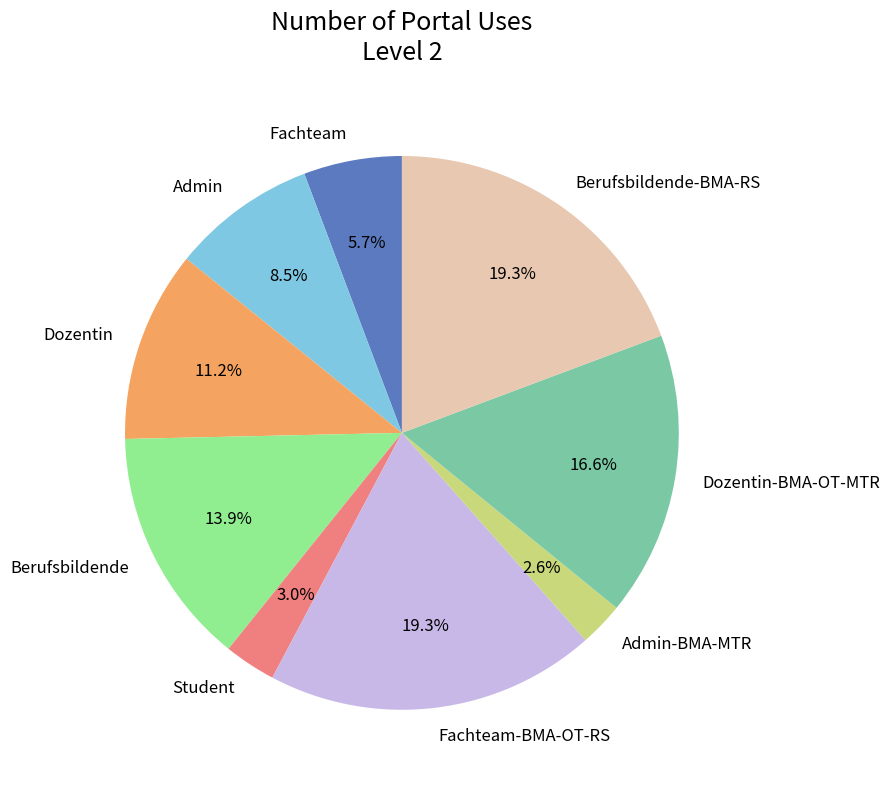

Is it true that Berufsbildende-BMA-RS is 25% of the pie?

False